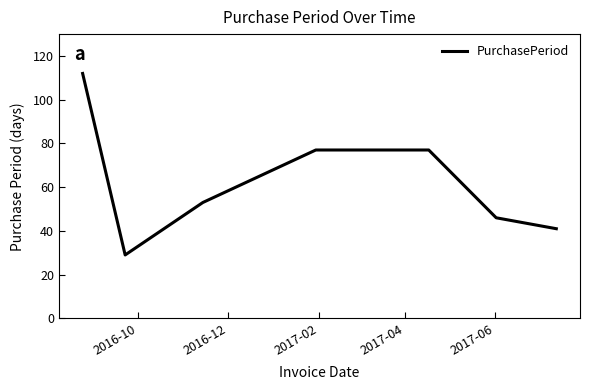

What is the difference between the maximum and minimum values?

83